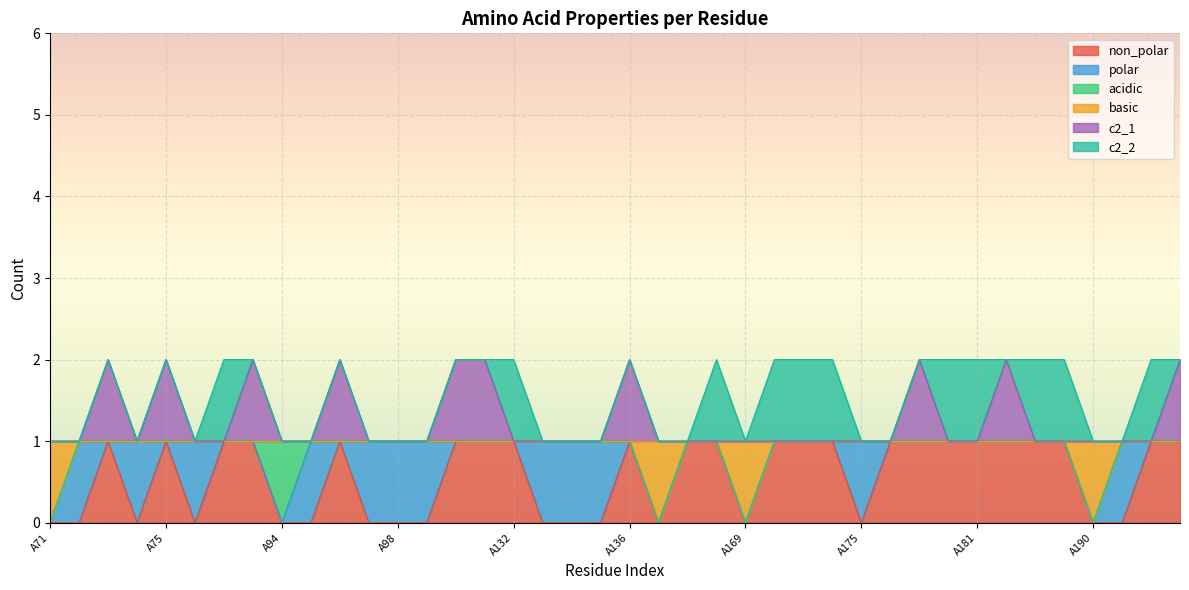

Where is non_polar nearest to the value 0?

A71